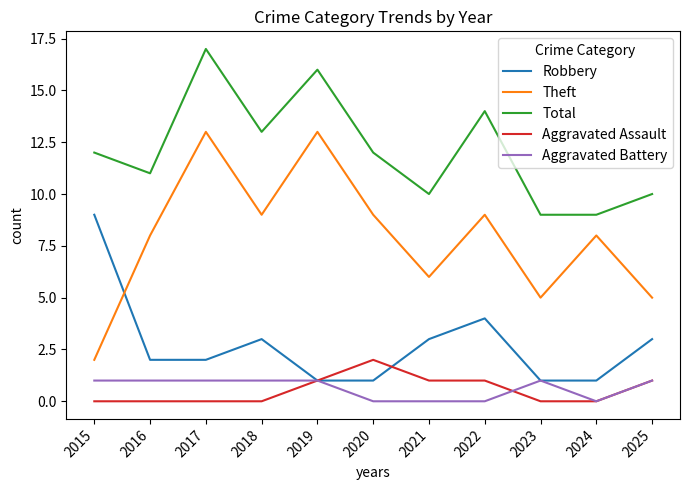

List the series in order of their peak value, highest first.

Total, Theft, Robbery, Aggravated Assault, Aggravated Battery